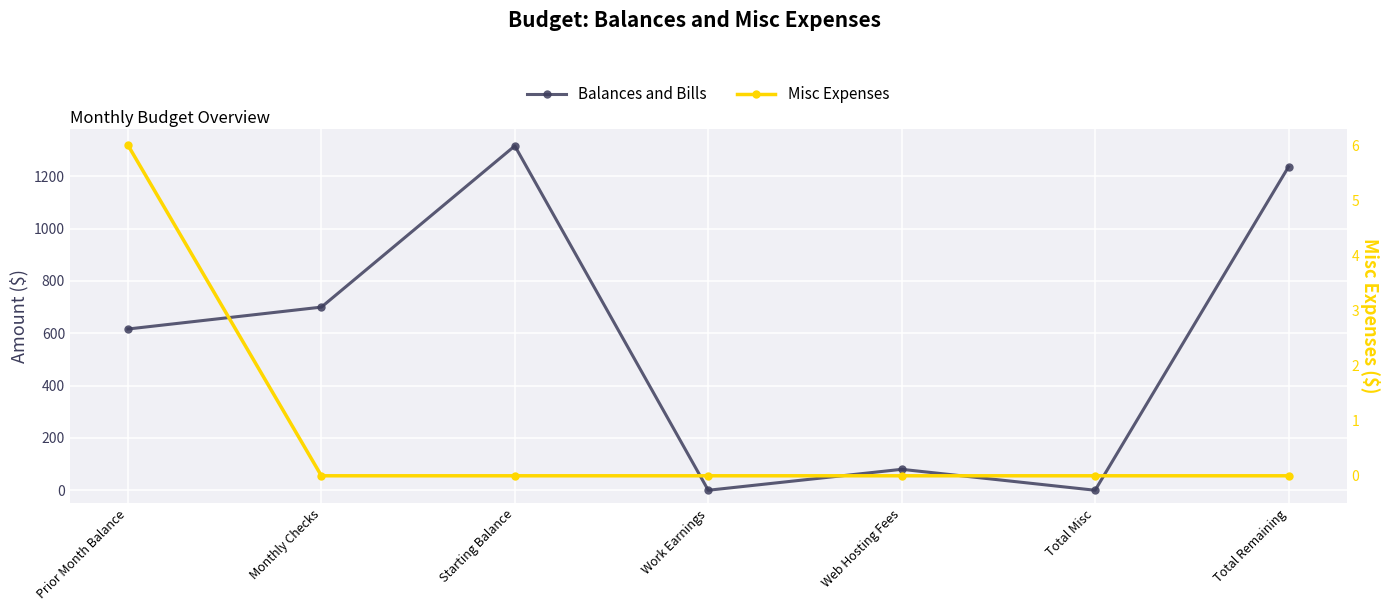

What is the maximum value for Misc Expenses?

6.0